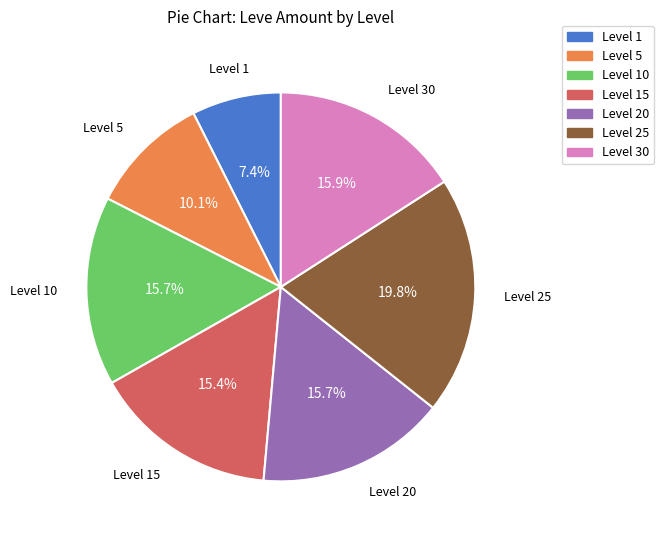

Is there a majority slice in this chart?

No